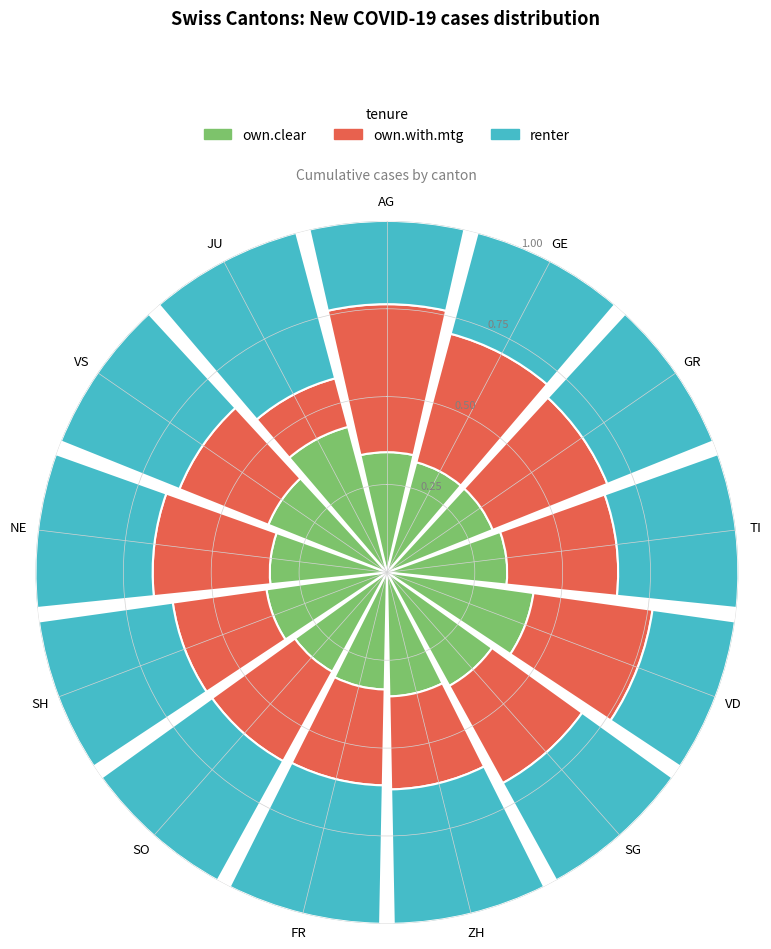

What is the smallest slice in the pie chart?

JU